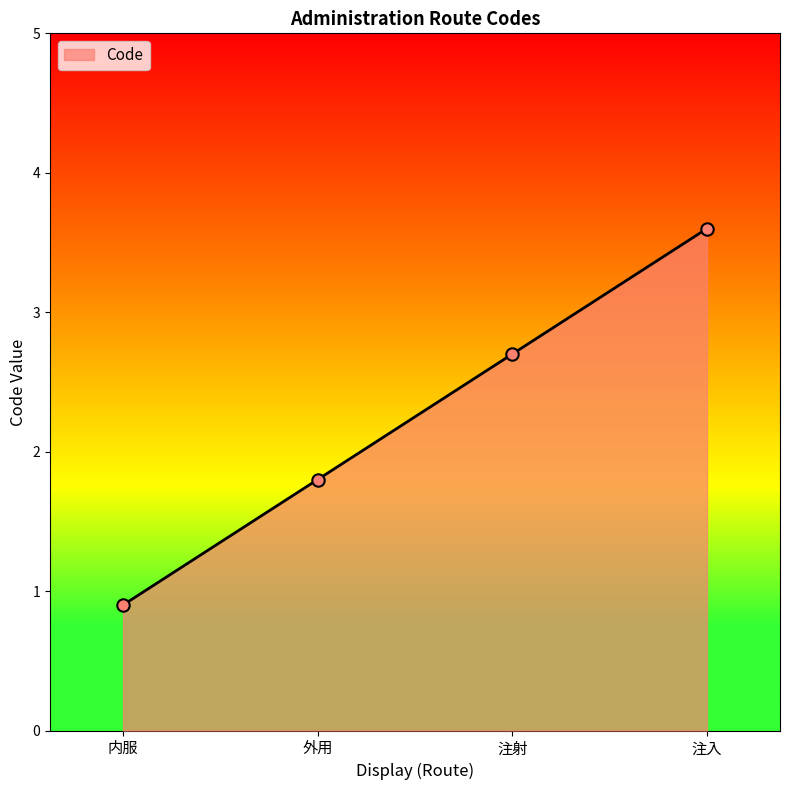

Between 外用 and 注射, which is larger?

注射